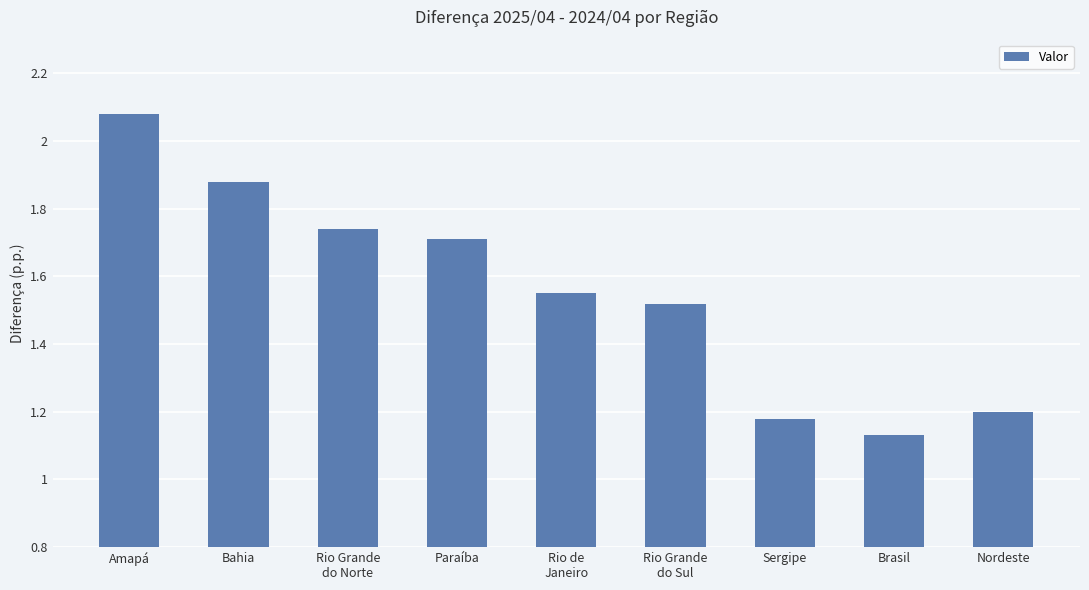

What is the difference between the values at Rio de
Janeiro and Paraíba?

0.2